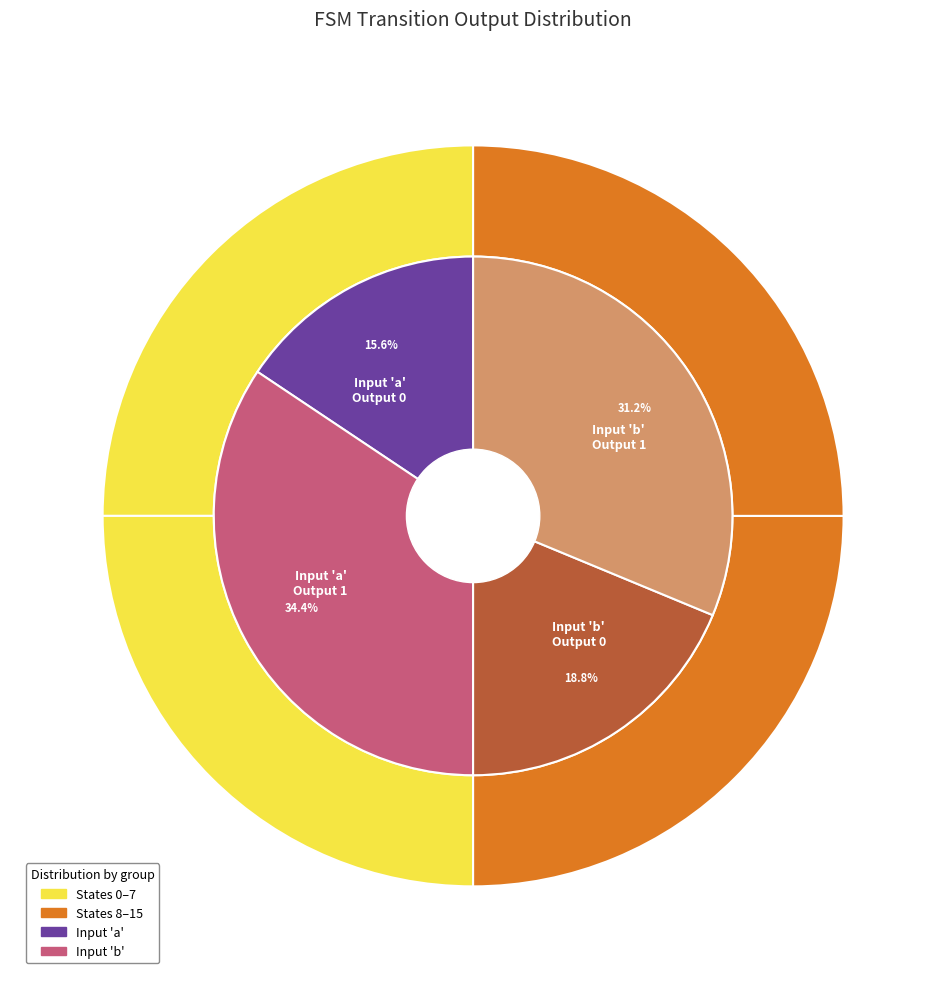

Does 4->1 b represent more than half of the total?

No